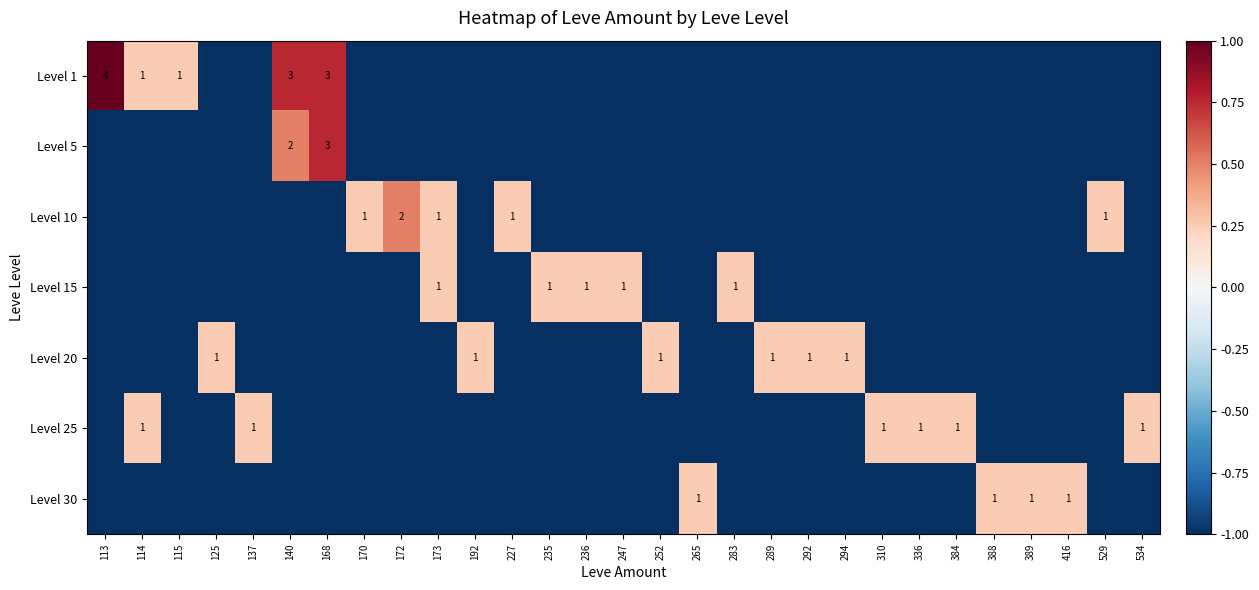

True or false: Level 20 has a value of -1.0 at 247.

True